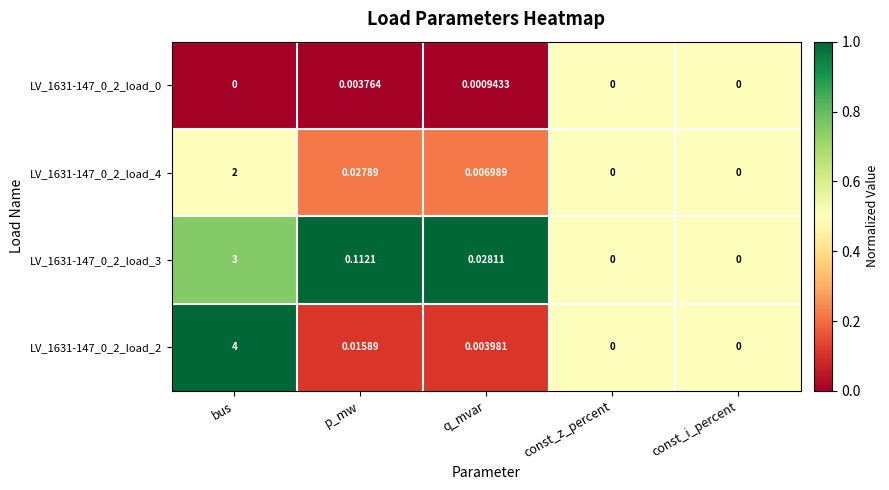

Where is LV_1631-147_0_2_load_3 nearest to the value 1?

p_mw